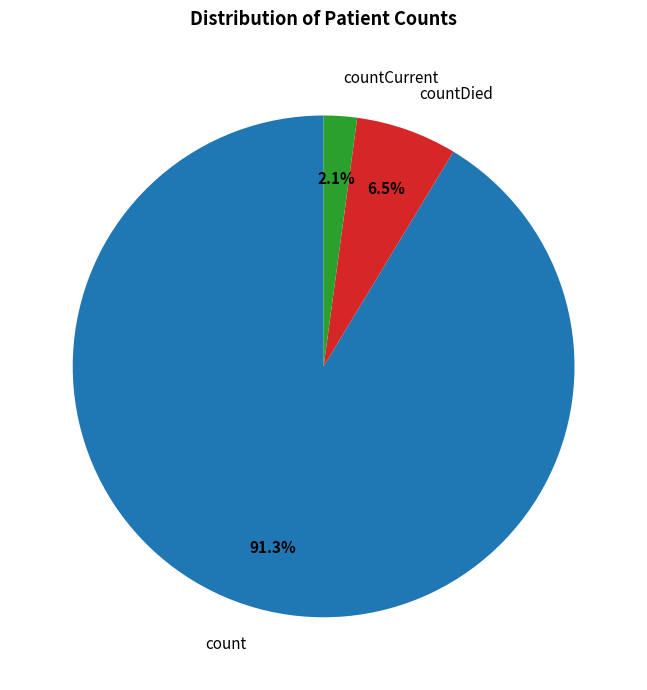

Rank the categories by value from lowest to highest.

countCurrent, countDied, count